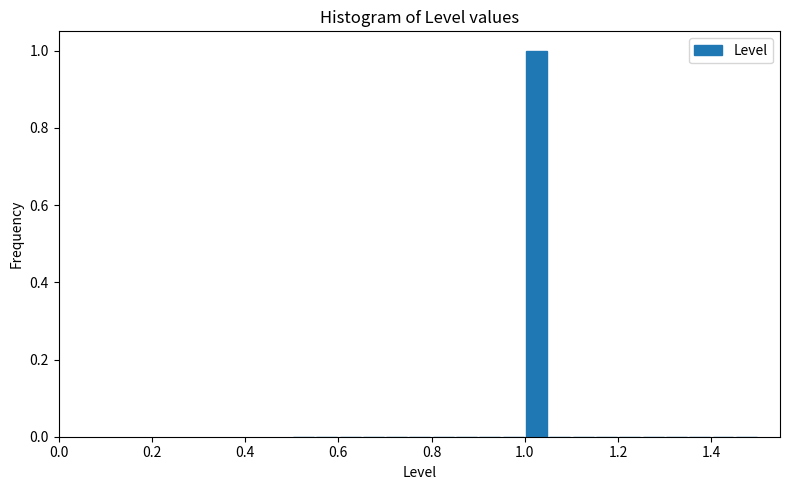

Read against the x-axis, roughly where is the centre of the tallest bar?

1.02